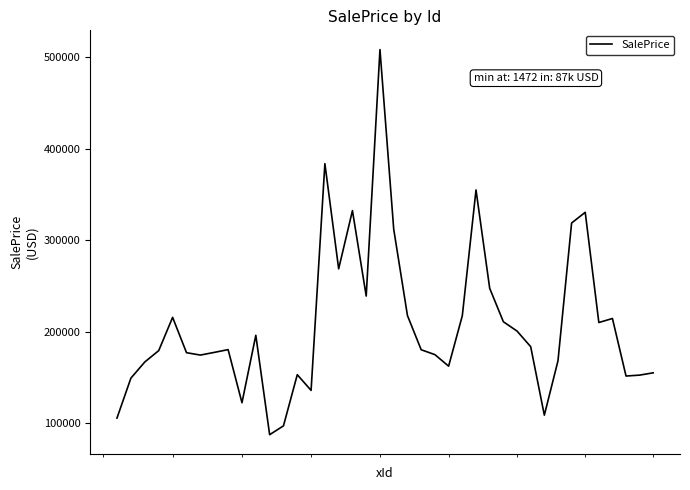

What is the greatest value displayed?

508532.5